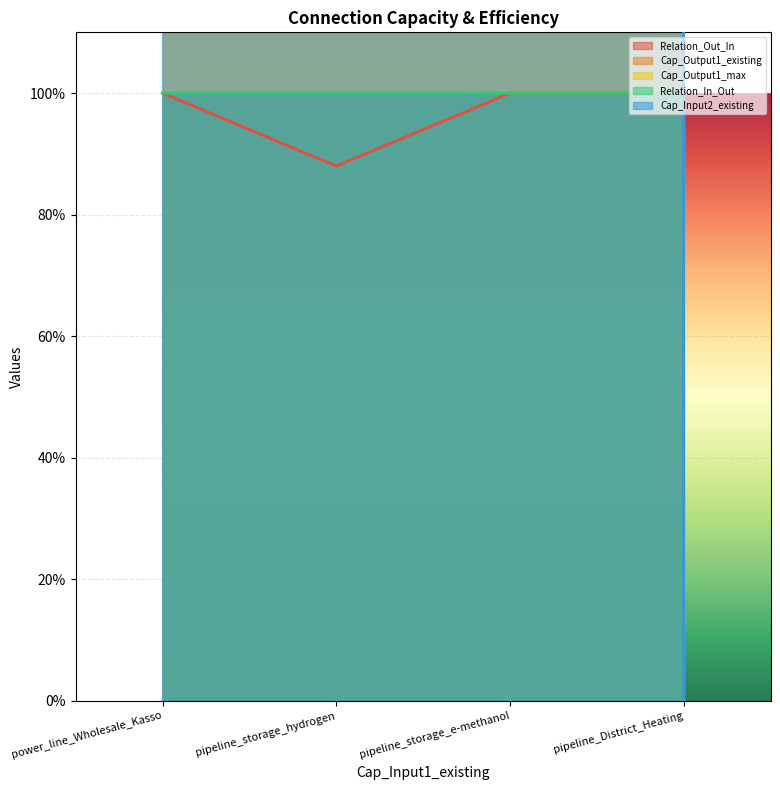

What is the difference between the second highest and minimum values in the Relation_Out_In series?

0.1